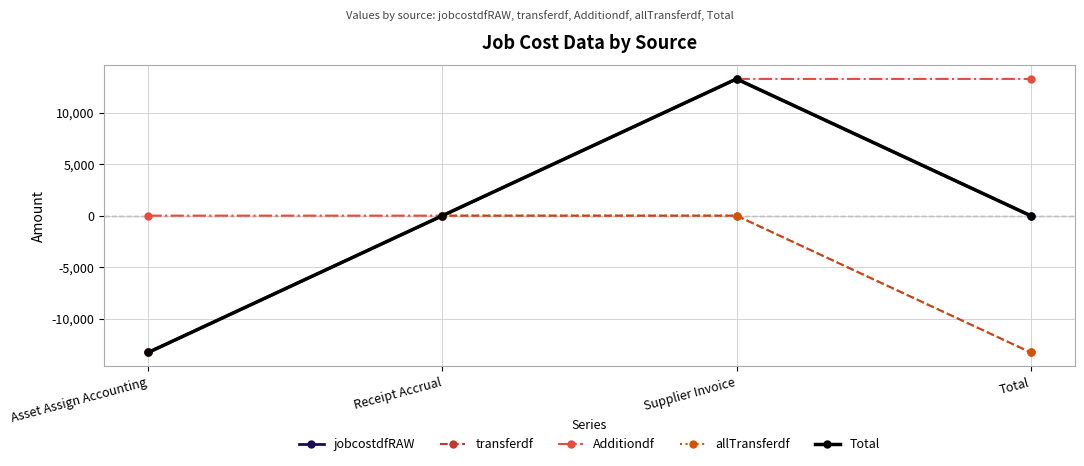

Which has a higher value, Total or Asset Assign Accounting?

Total